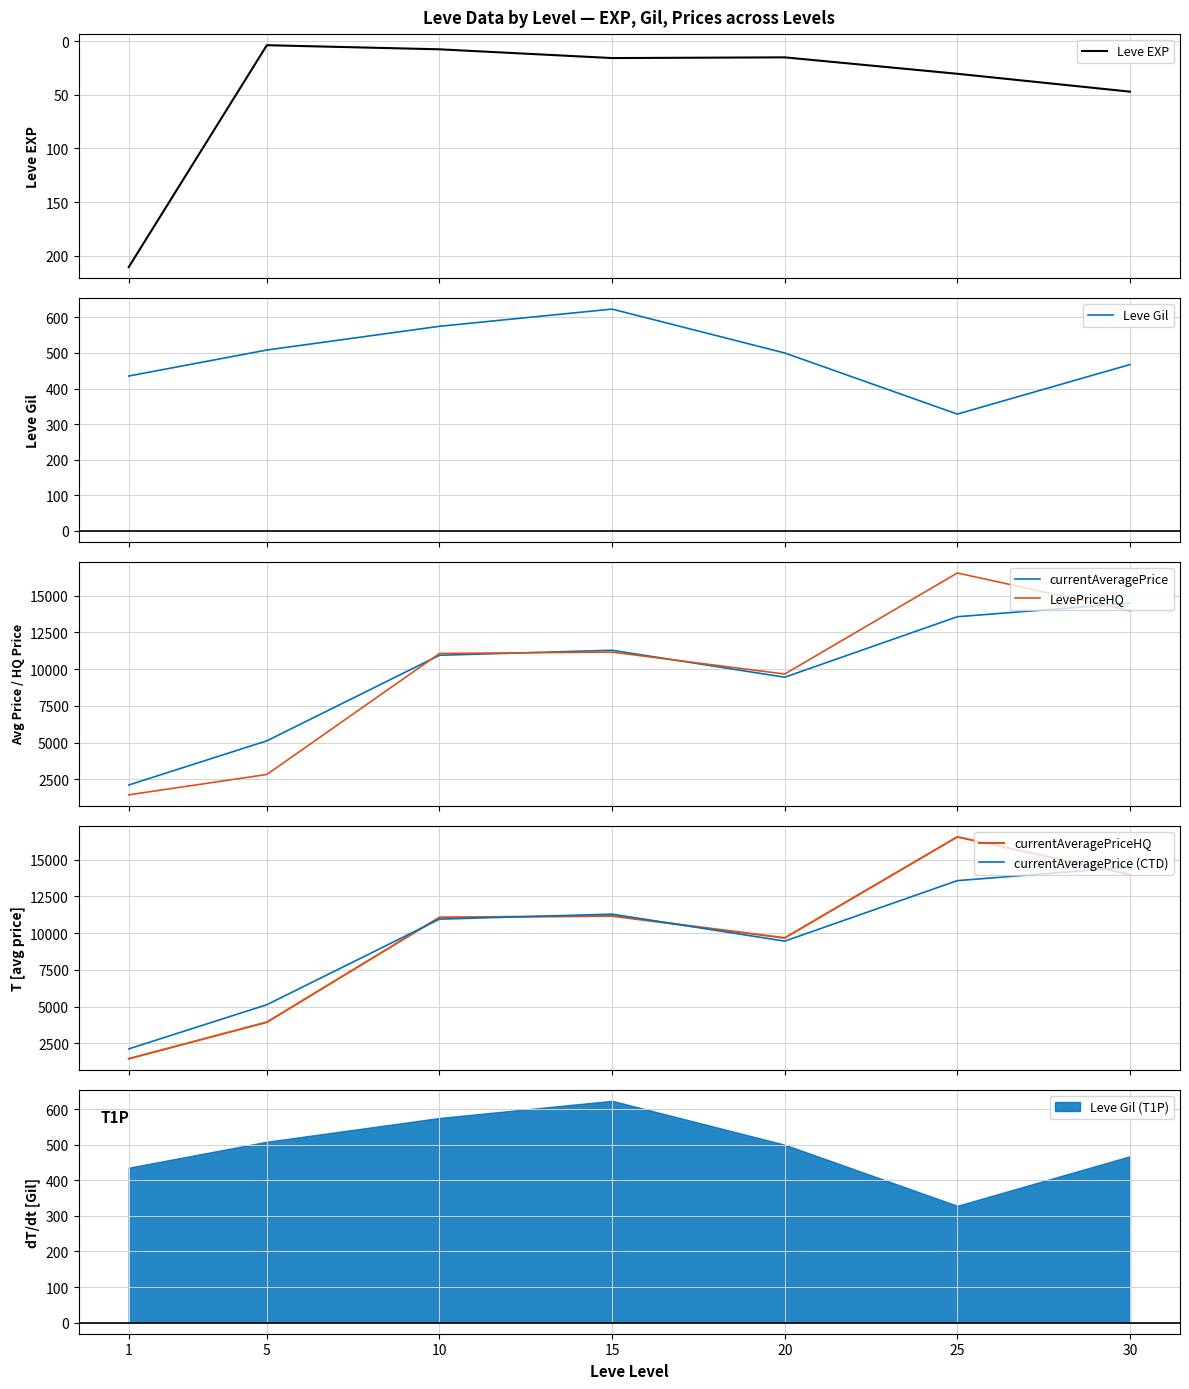

The currentAveragePrice (CTD) series shows 11286.5 at 15. True or false?

True